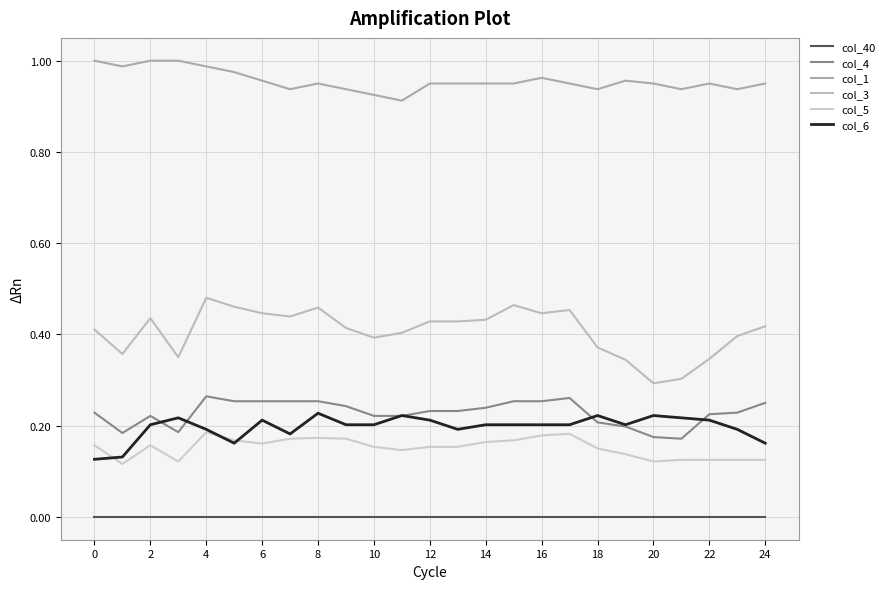

What is the label of the 1st point from the right?

24